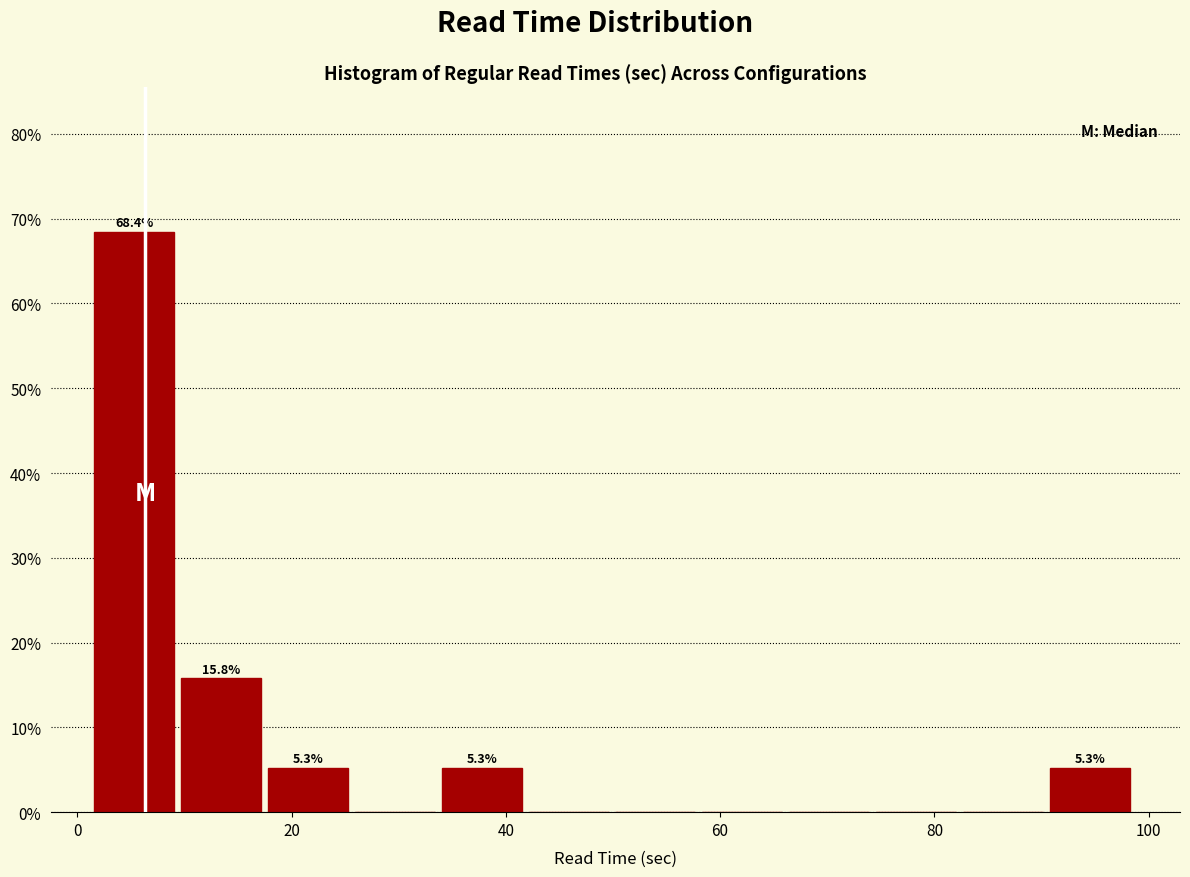

Which range on the x-axis has the tallest bar?

2 to 10